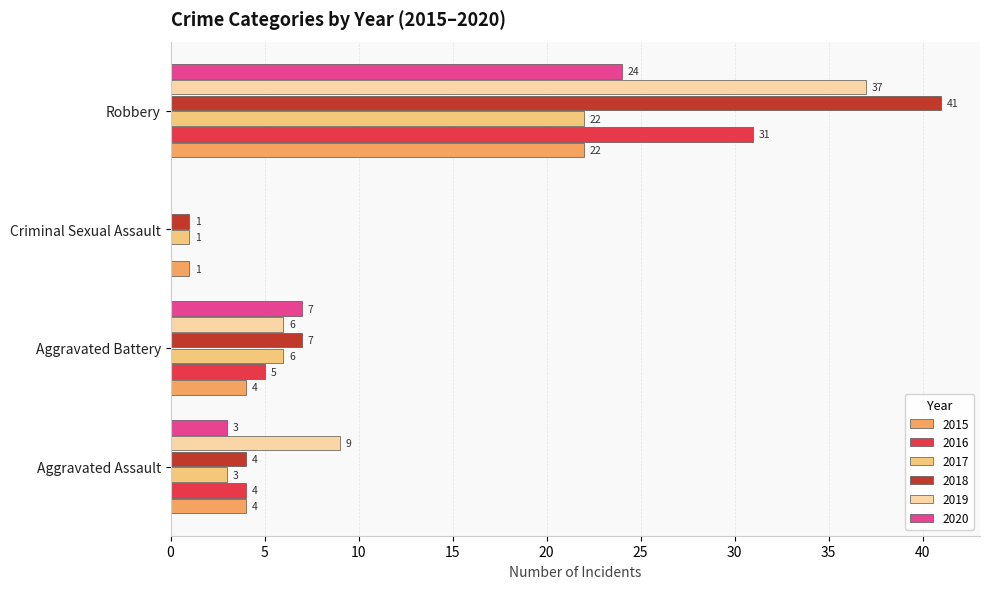

What is the sum of all 2017 values?

32